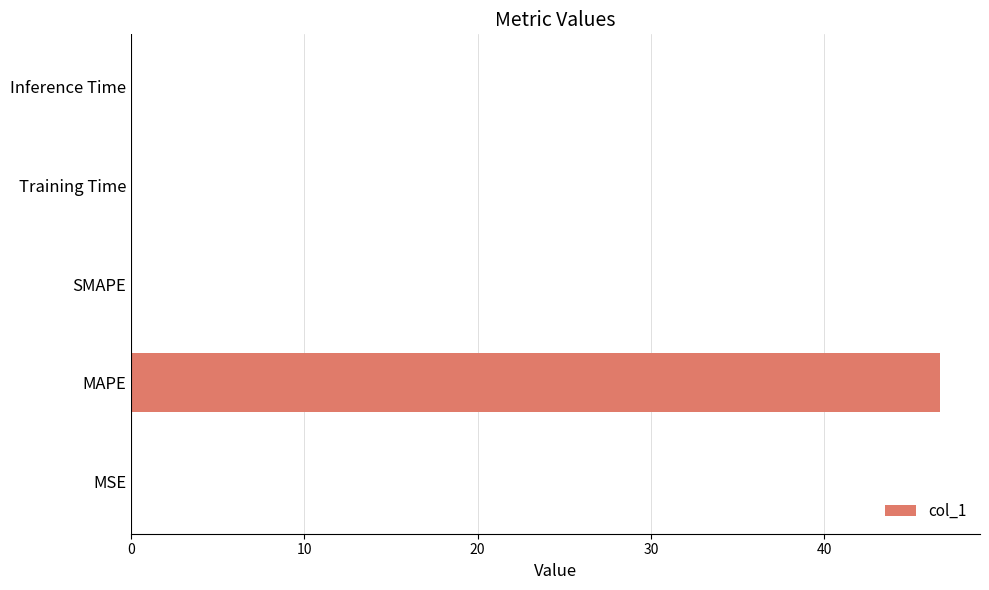

Which has a higher value, MAPE or SMAPE?

MAPE